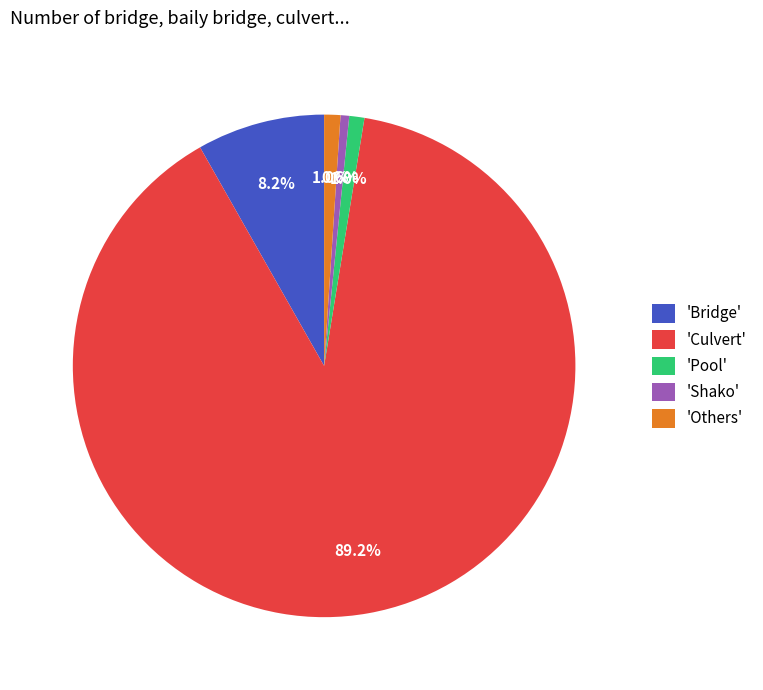

What is the majority slice?

'Culvert'